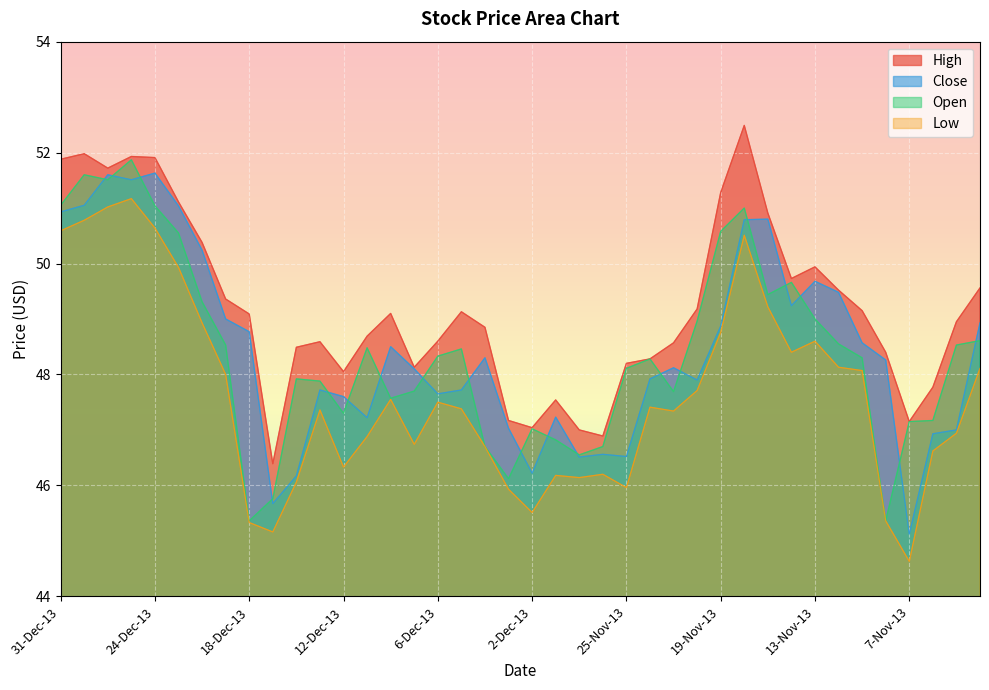

Is it true that Open equals 49.3 at 20-Dec-13?

True